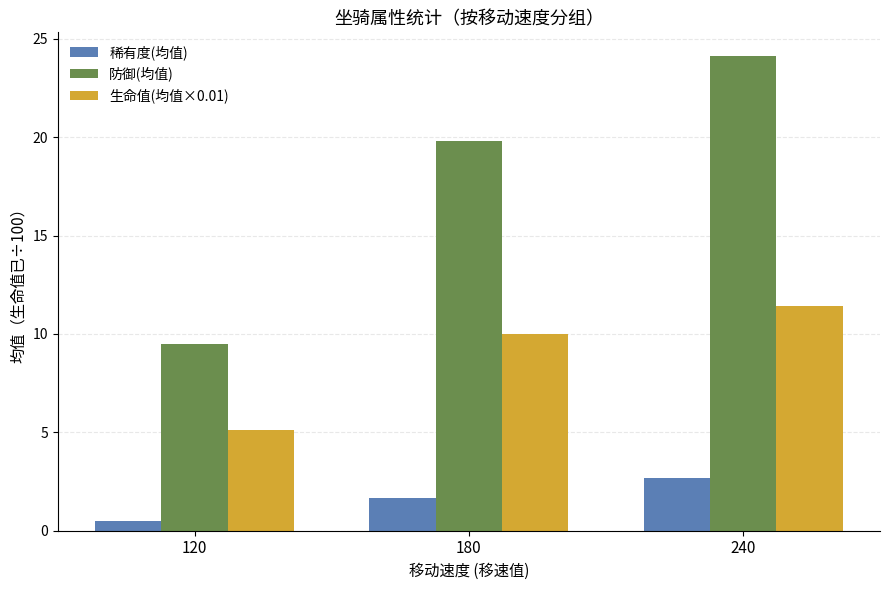

Rank the series by their maximum value, from highest to lowest.

防御(均值), 生命值(均值×0.01), 稀有度(均值)